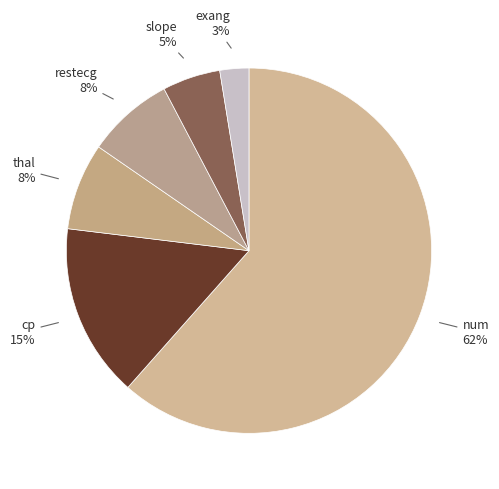

What percentage is the cp 15% slice, to the nearest percent?

15%